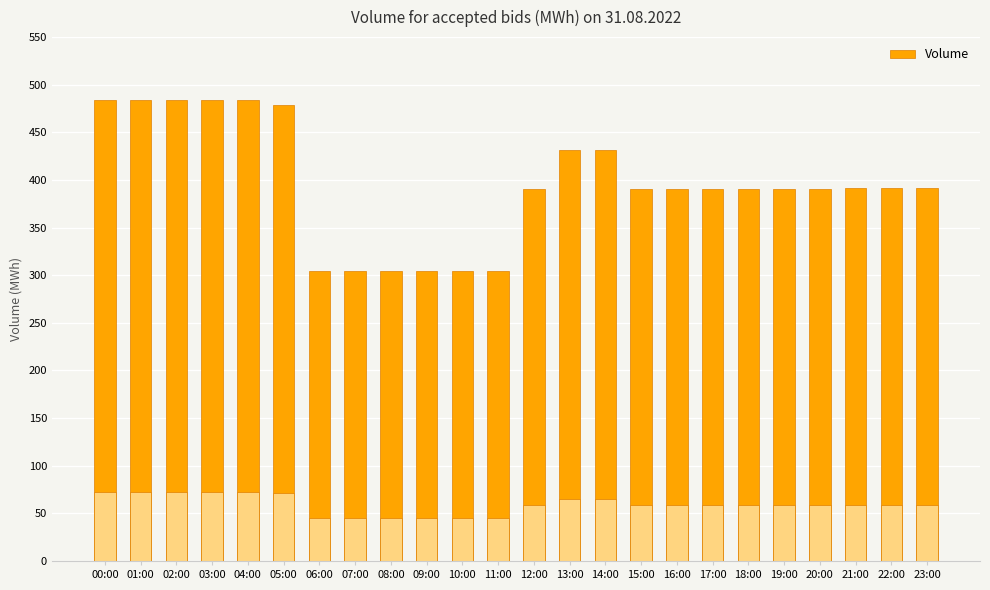

Which category has the lowest value across all series?

06:00